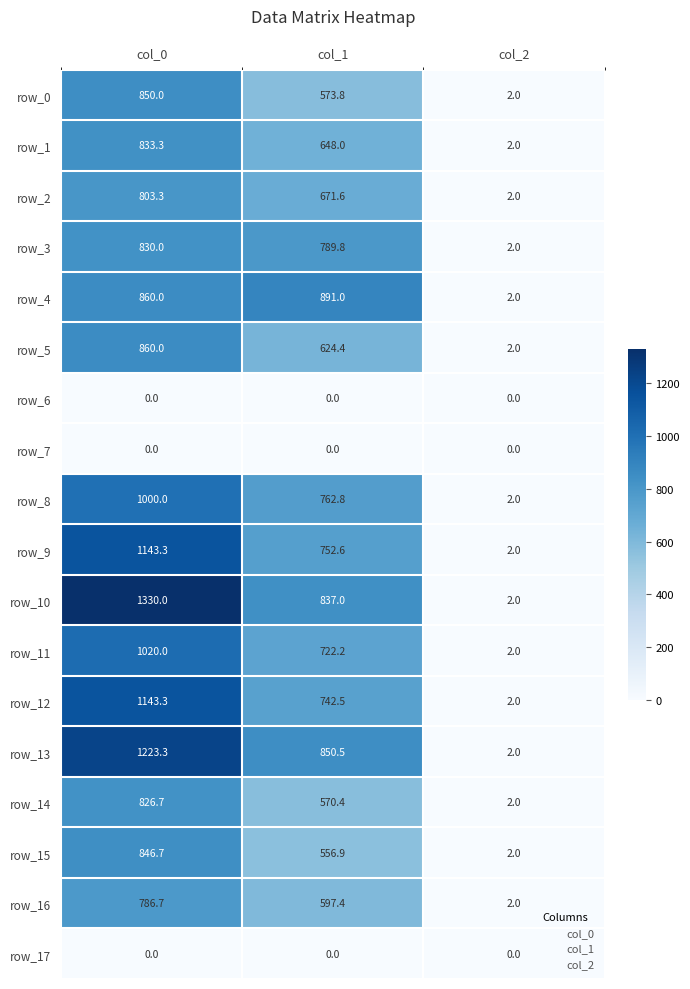

Which series has the widest spread of values?

row_10